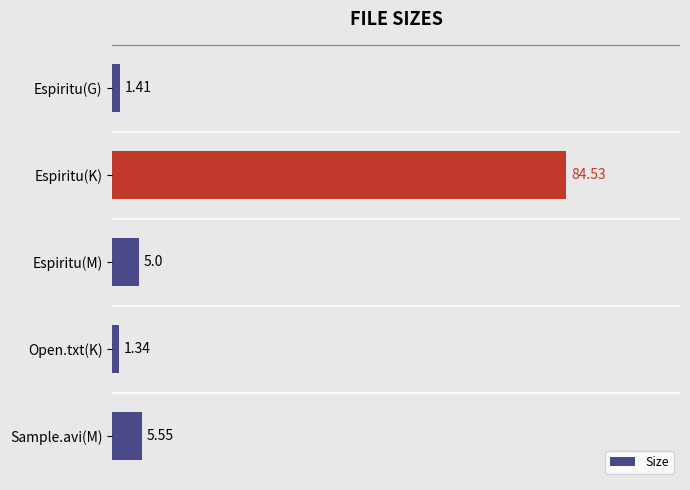

What is the change in value from Espiritu(M) to Open.txt(K)?

-3.7